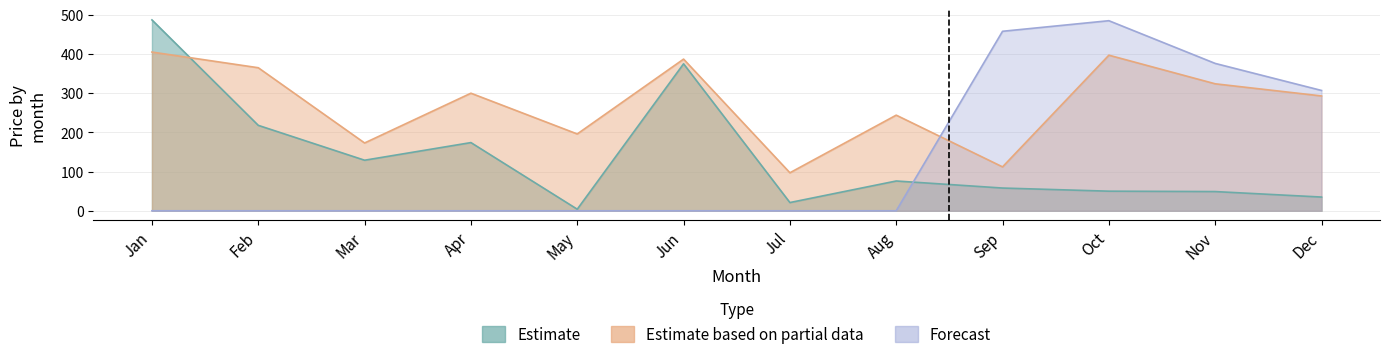

Reading left to right, transcribe all the data shown in this chart.

Estimate: Jan=487	Feb=218	Mar=129	Apr=174	May=4	Jun=375	Jul=21	Aug=76	Sep=58	Oct=50	Nov=49	Dec=35
Estimate based on partial data: Jan=405	Feb=365	Mar=173	Apr=300	May=196	Jun=387	Jul=97	Aug=244	Sep=112	Oct=397	Nov=324	Dec=293
Forecast: Jan=0	Feb=0	Mar=0	Apr=0	May=0	Jun=0	Jul=0	Aug=0	Sep=458	Oct=485	Nov=376	Dec=307